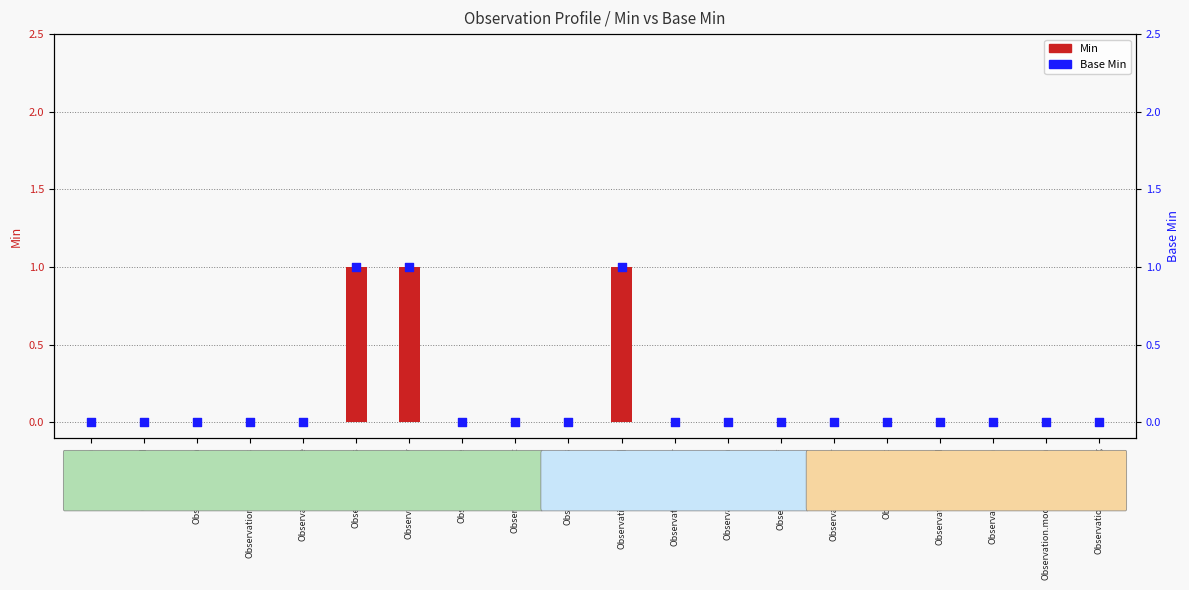

At which category is the sum across all series the highest?

Observation.status